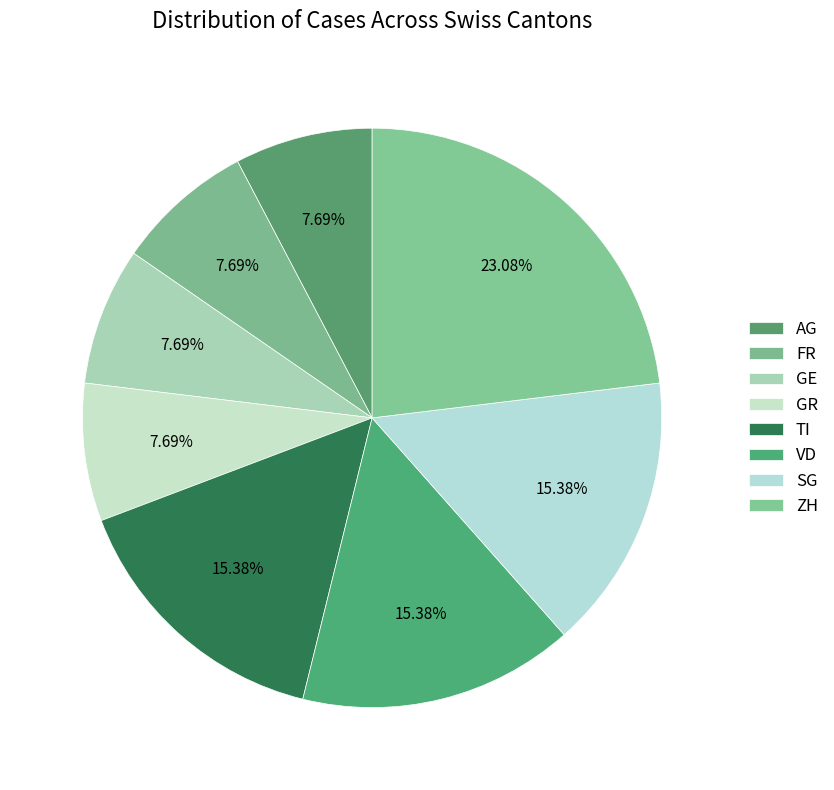

How many slices are in this pie chart?

8